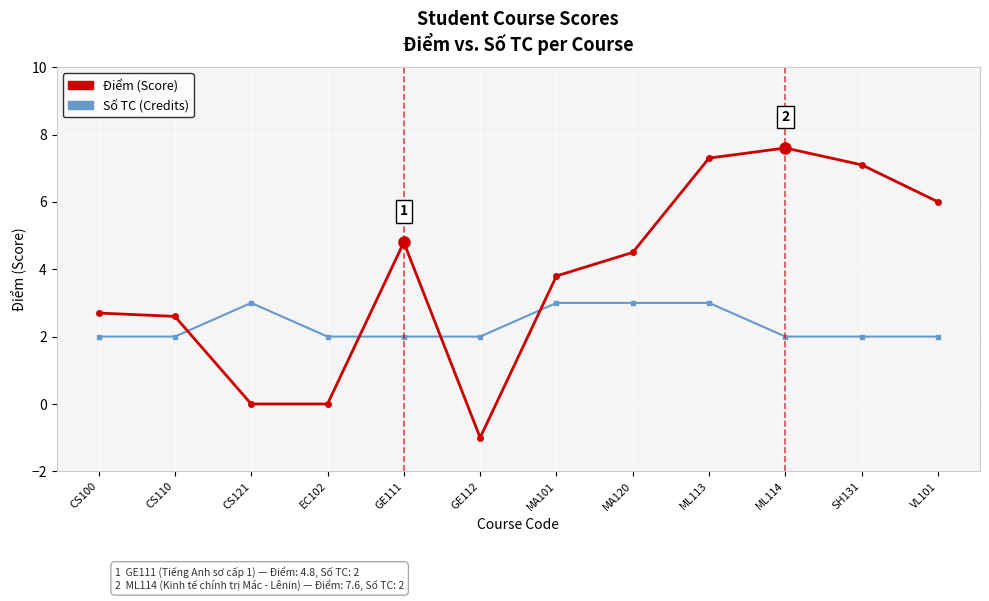

What is the greatest value displayed?

7.6